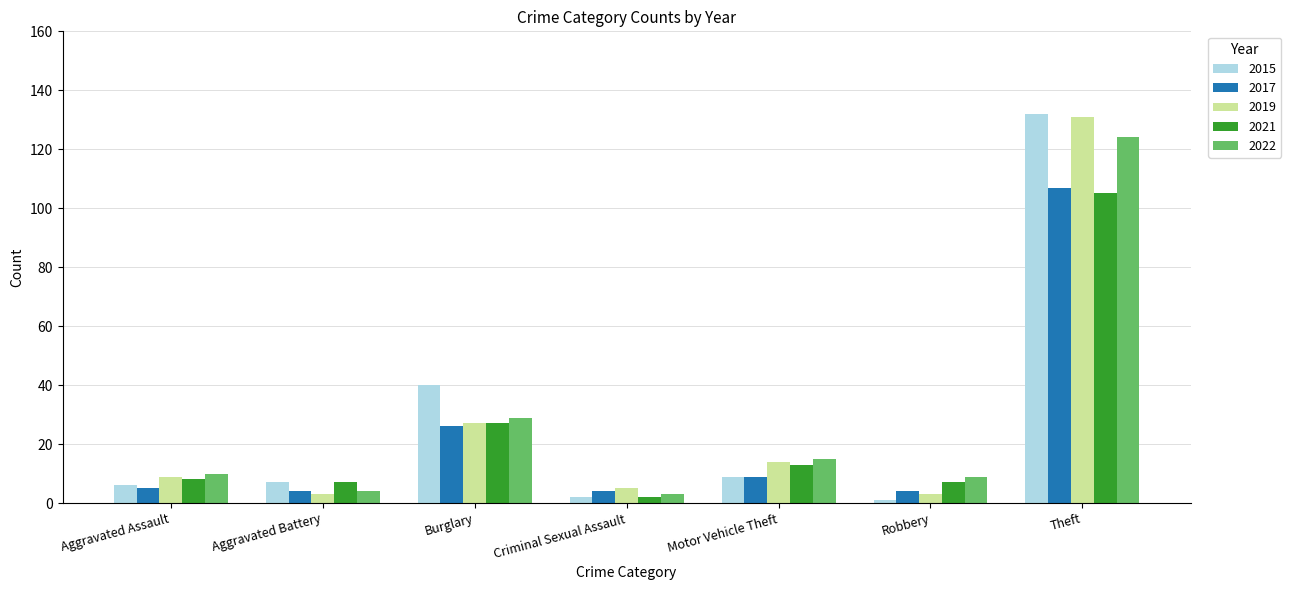

Where is 2019 nearest to the value 67?

Burglary